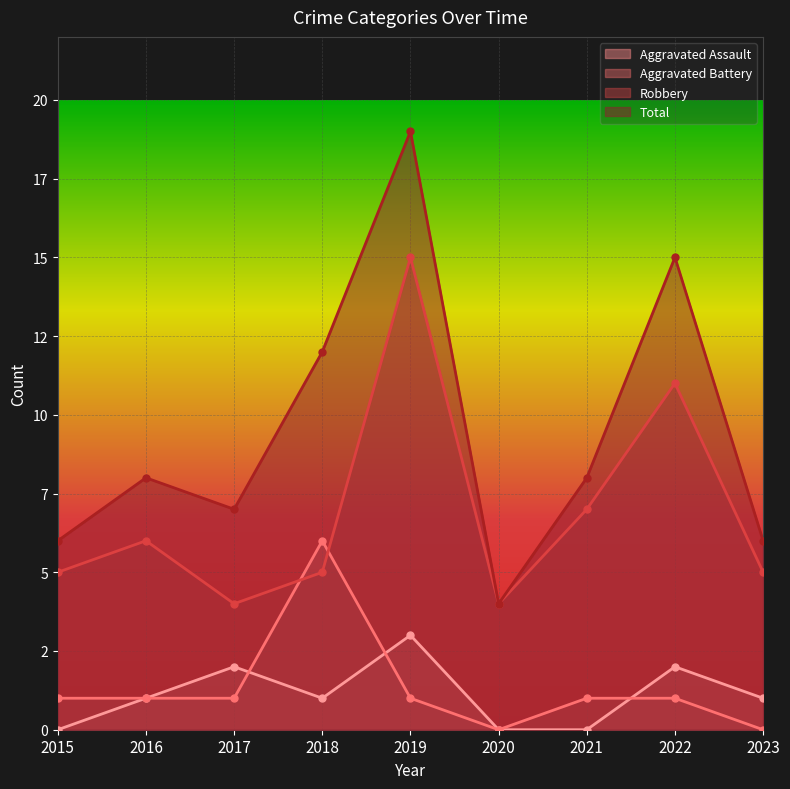

Count the number of data series in this chart.

4